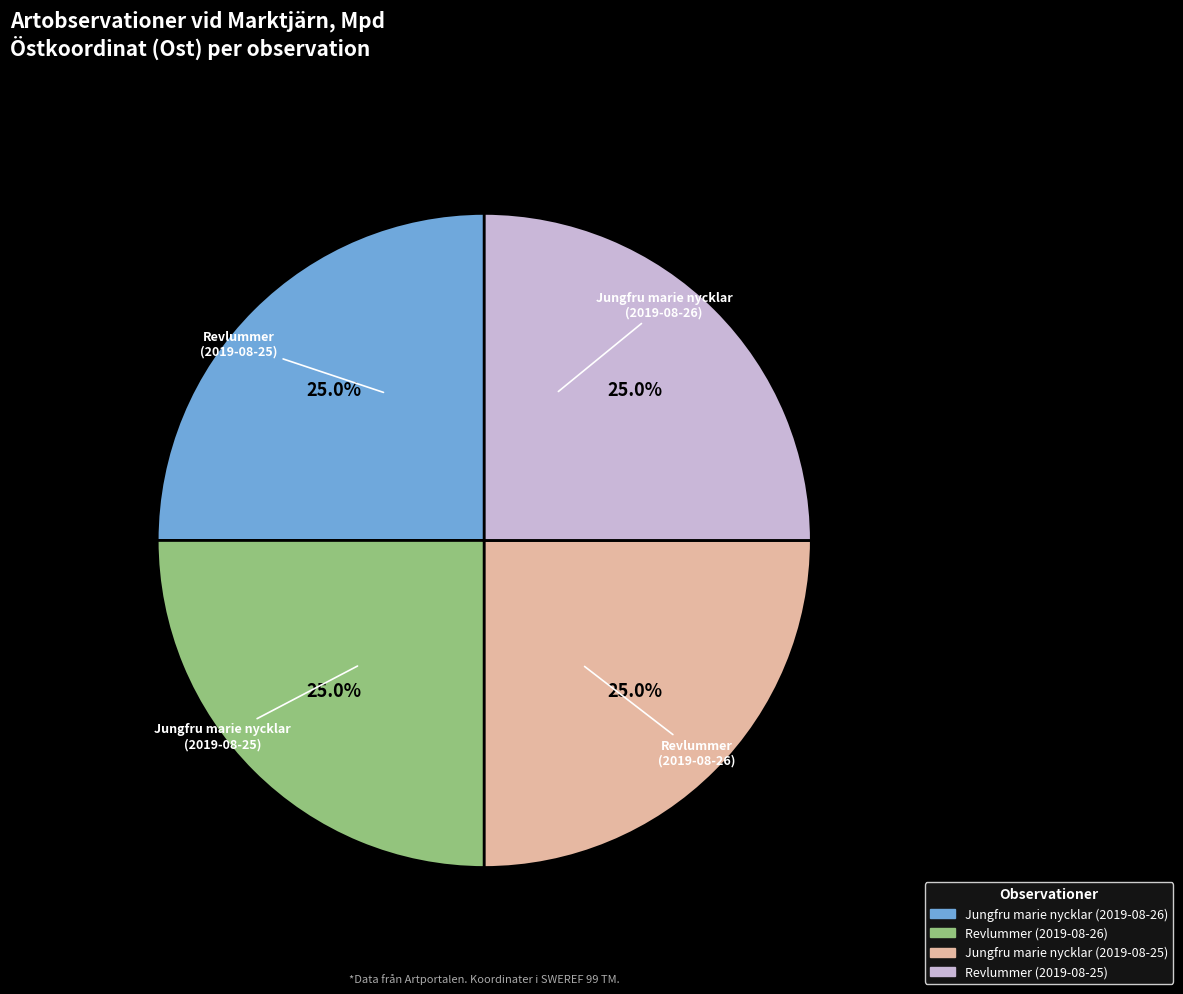

What is the ratio of the value at Revlummer (2019-08-25) to the value at Jungfru marie nycklar (2019-08-25)?

1.0